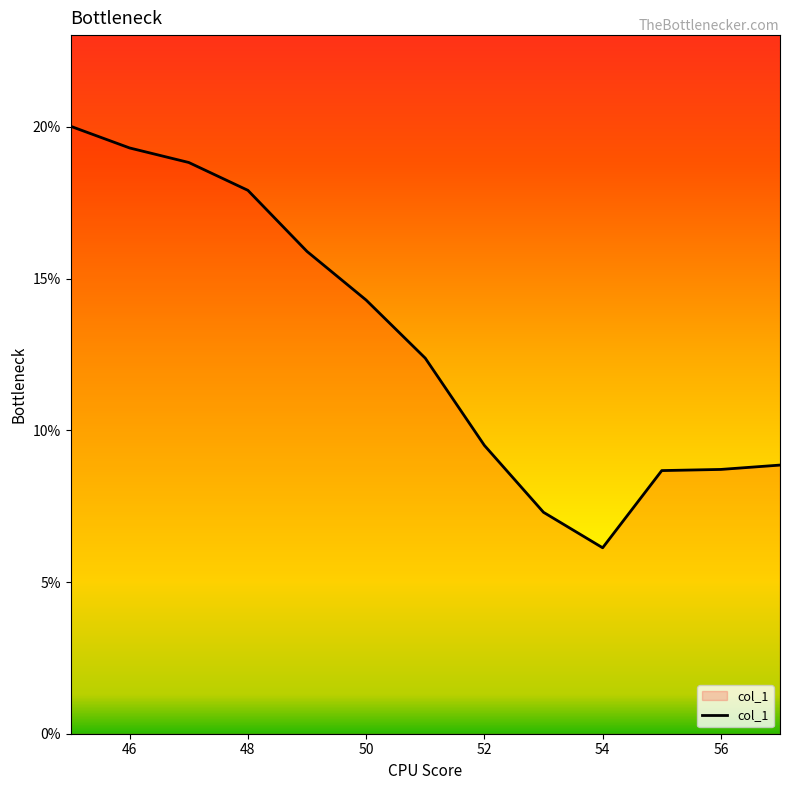

Reading right to left, transcribe all the data shown in this chart.

8.9	8.7	8.7	6.1	7.3	9.5	12.4	14.3	15.9	17.9	18.8	19.3	20.0